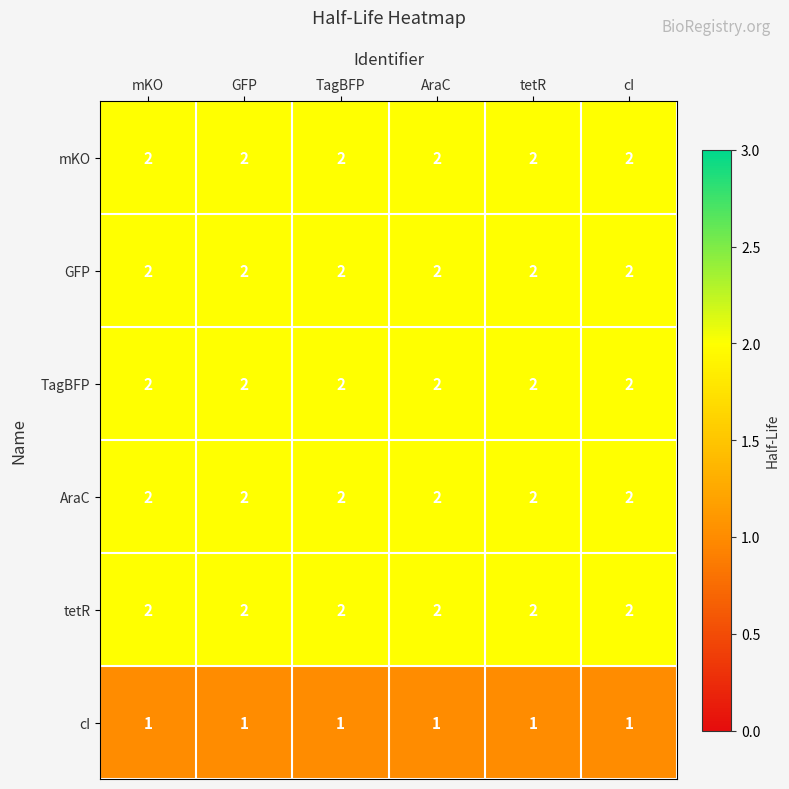

Is it true that GFP equals 2 at AraC?

True